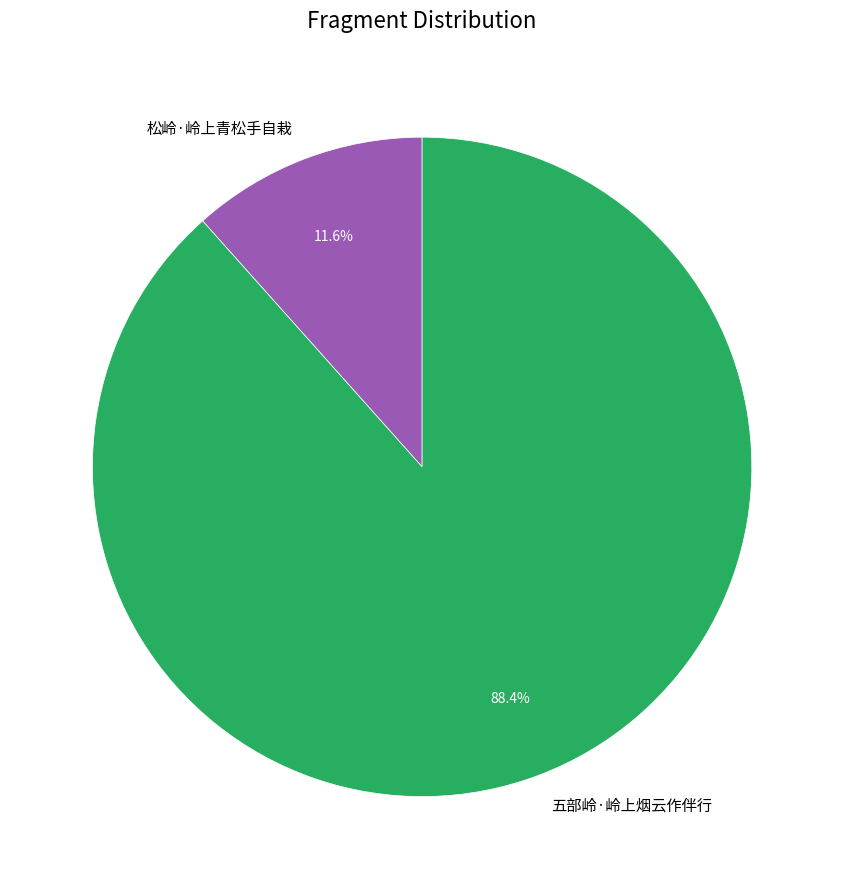

Between 松岭·岭上青松手自栽 and 五部岭·岭上烟云作伴行, which is larger?

五部岭·岭上烟云作伴行